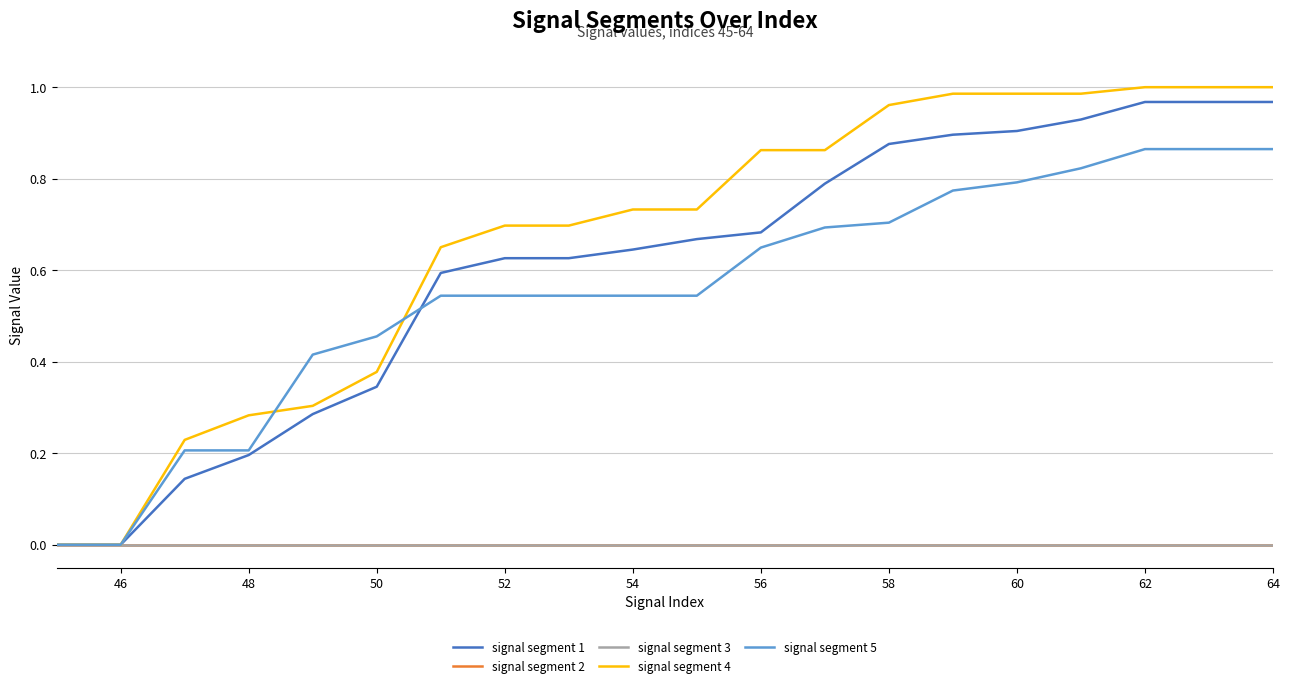

Reading left to right, what are all the values shown in this chart?

signal segment 1: 0.0	0.0	0.1	0.2	0.3	0.3	0.6	0.6	0.6	0.6	0.7	0.7	0.8	0.9	0.9	0.9	0.9	1.0	1.0	1.0
signal segment 2: 0.0	0.0	0.0	0.0	0.0	0.0	0.0	0.0	0.0	0.0	0.0	0.0	0.0	0.0	0.0	0.0	0.0	0.0	0.0	0.0
signal segment 3: 0.0	0.0	0.0	0.0	0.0	0.0	0.0	0.0	0.0	0.0	0.0	0.0	0.0	0.0	0.0	0.0	0.0	0.0	0.0	0.0
signal segment 4: 0.0	0.0	0.2	0.3	0.3	0.4	0.7	0.7	0.7	0.7	0.7	0.9	0.9	1.0	1.0	1.0	1.0	1.0	1.0	1.0
signal segment 5: 0.0	0.0	0.2	0.2	0.4	0.5	0.5	0.5	0.5	0.5	0.5	0.6	0.7	0.7	0.8	0.8	0.8	0.9	0.9	0.9